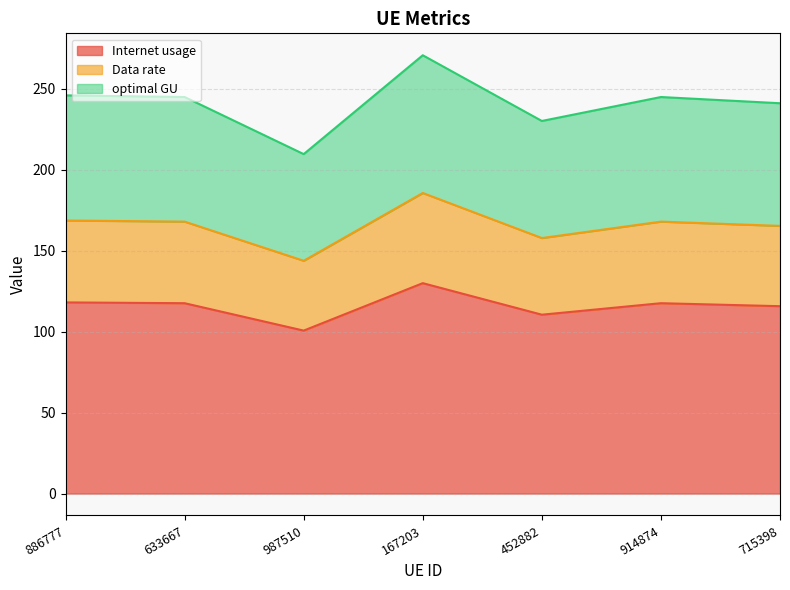

Is the value of optimal GU at 167203 greater than the value of Internet usage at 914874?

No